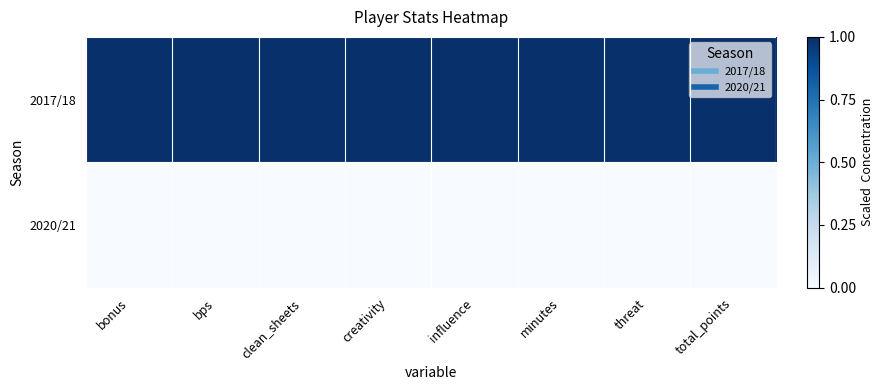

List the series in order of their overall mean, lowest first.

2020/21, 2017/18